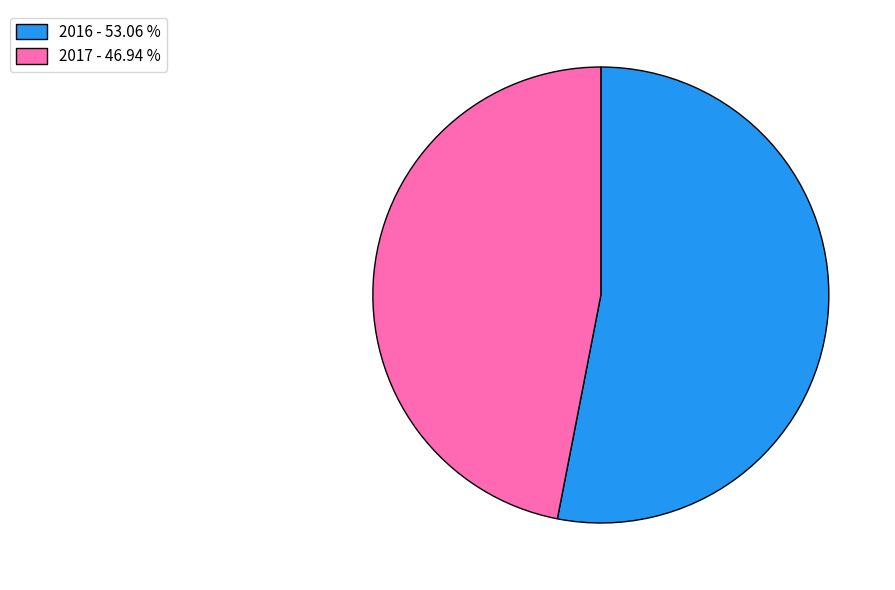

Do 2017 - 46.94 % and 2016 - 53.06 % together represent more than half of the pie?

Yes